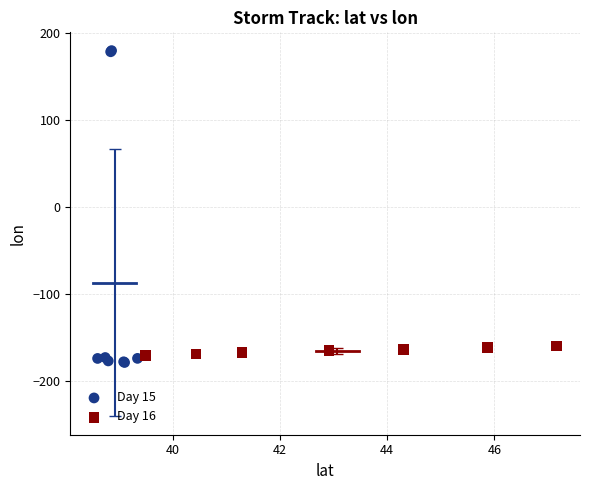

Which series has the largest Y range (max minus min)?

Day 15